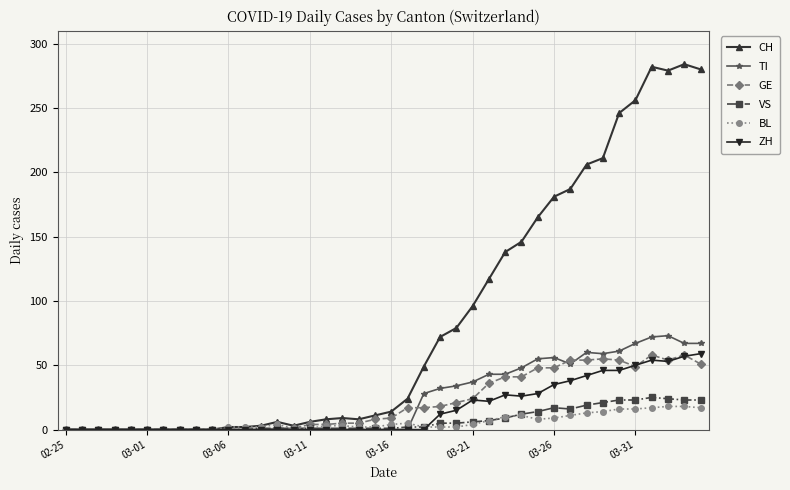

Which series has the widest spread of values?

CH